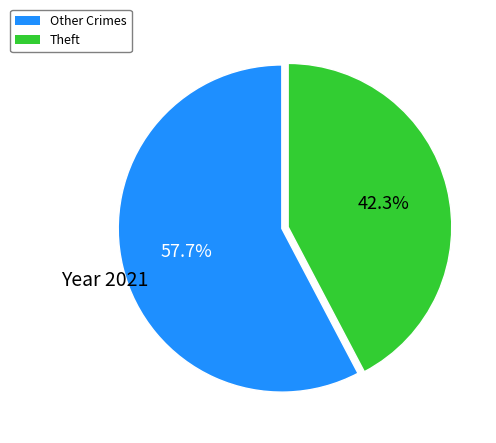

How many segments does this pie chart have?

2